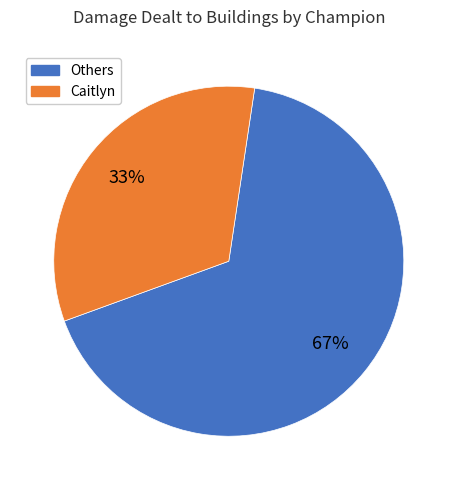

Is there a majority slice in this chart?

Yes